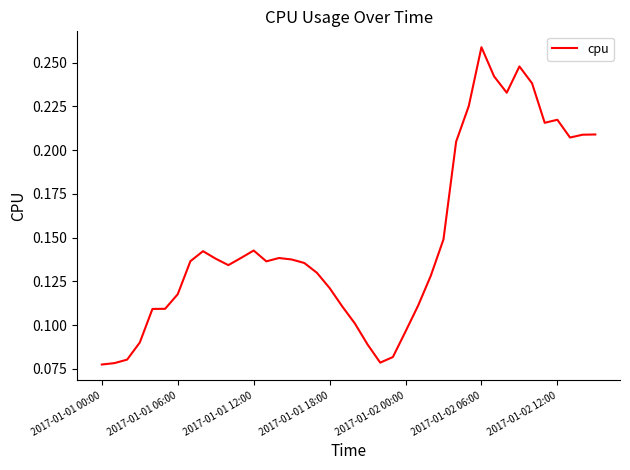

At which category does the data reach its first local valley?

10